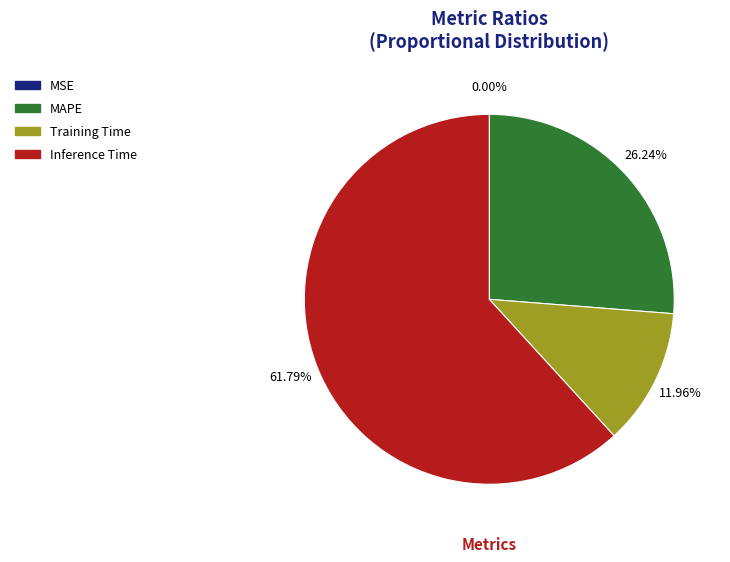

Does any single category account for the majority?

Yes